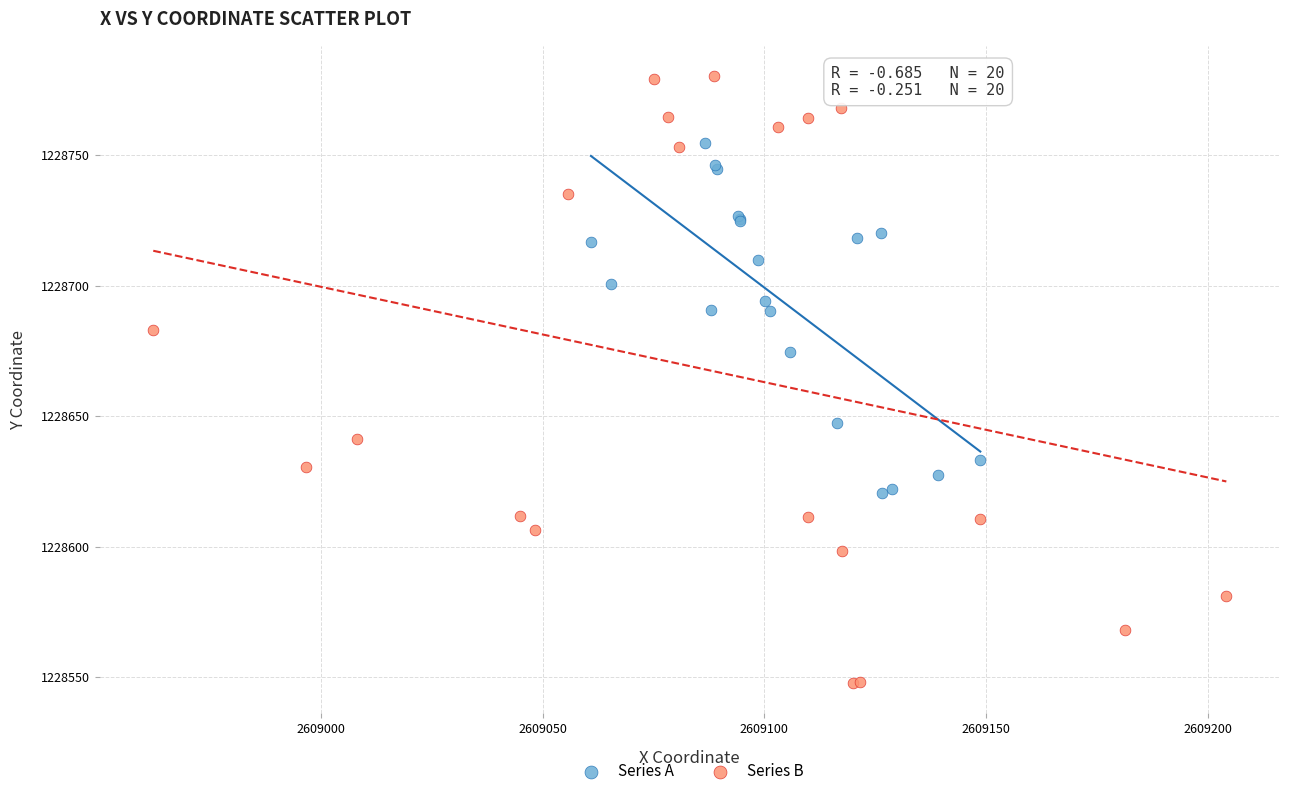

Which series has the largest Y range (max minus min)?

Series B